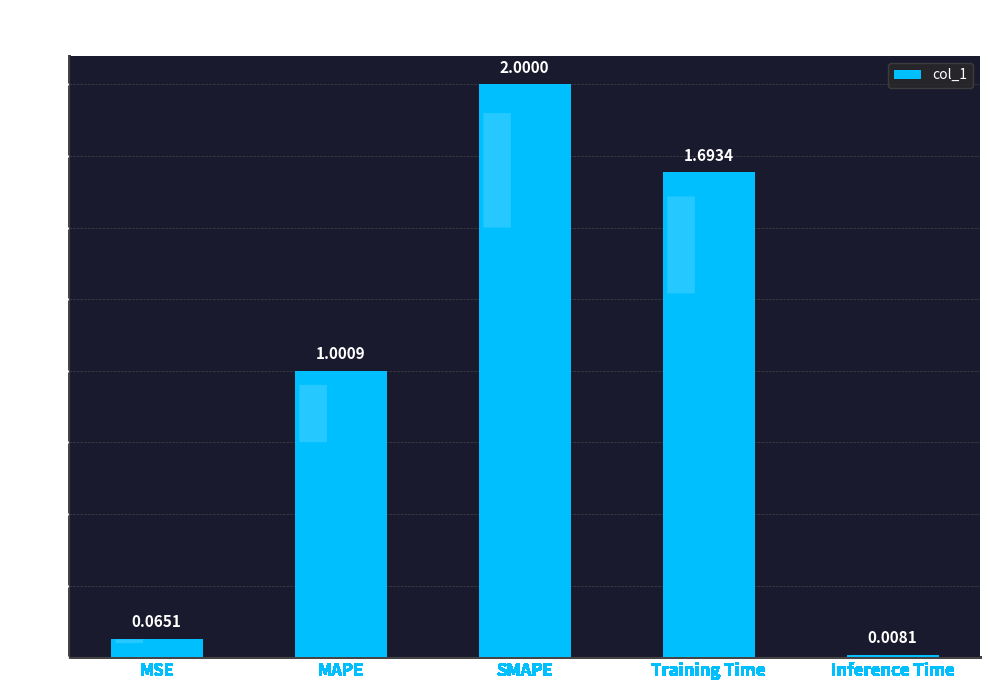

Are the bars horizontal?

No